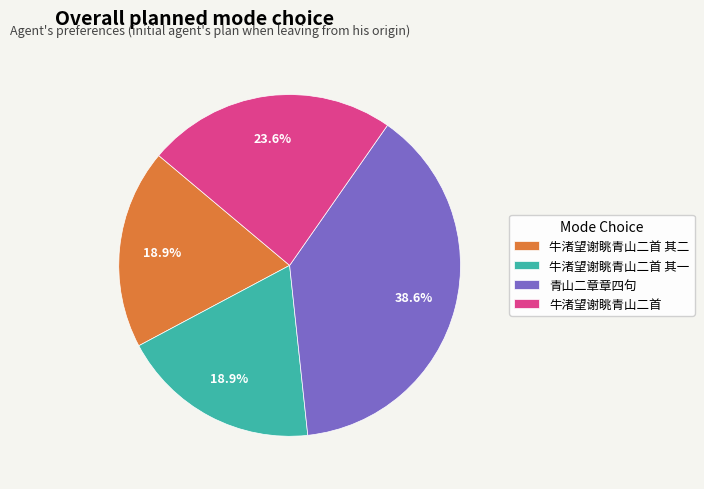

True or false: 青山二章章四句 accounts for 27% of the total.

False